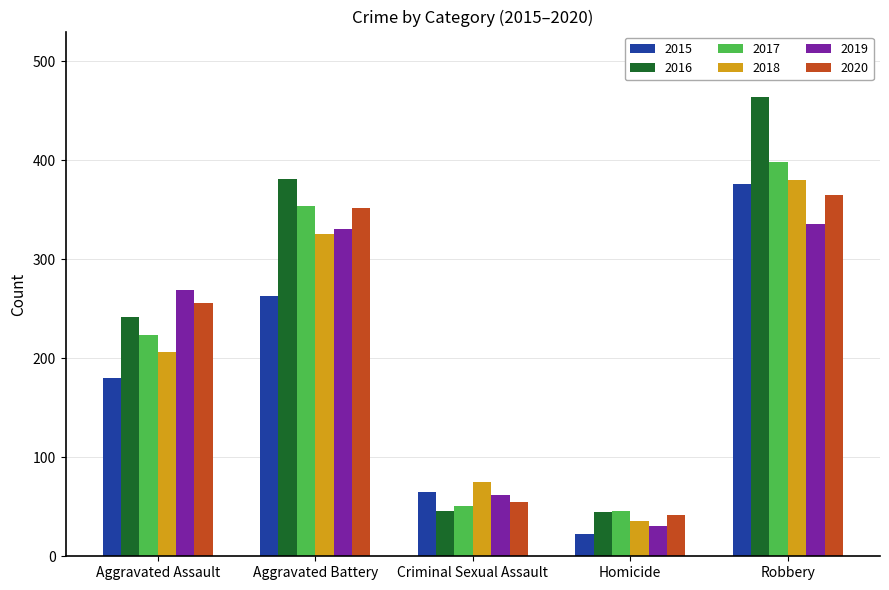

What is the total value across all series at Robbery?

2319